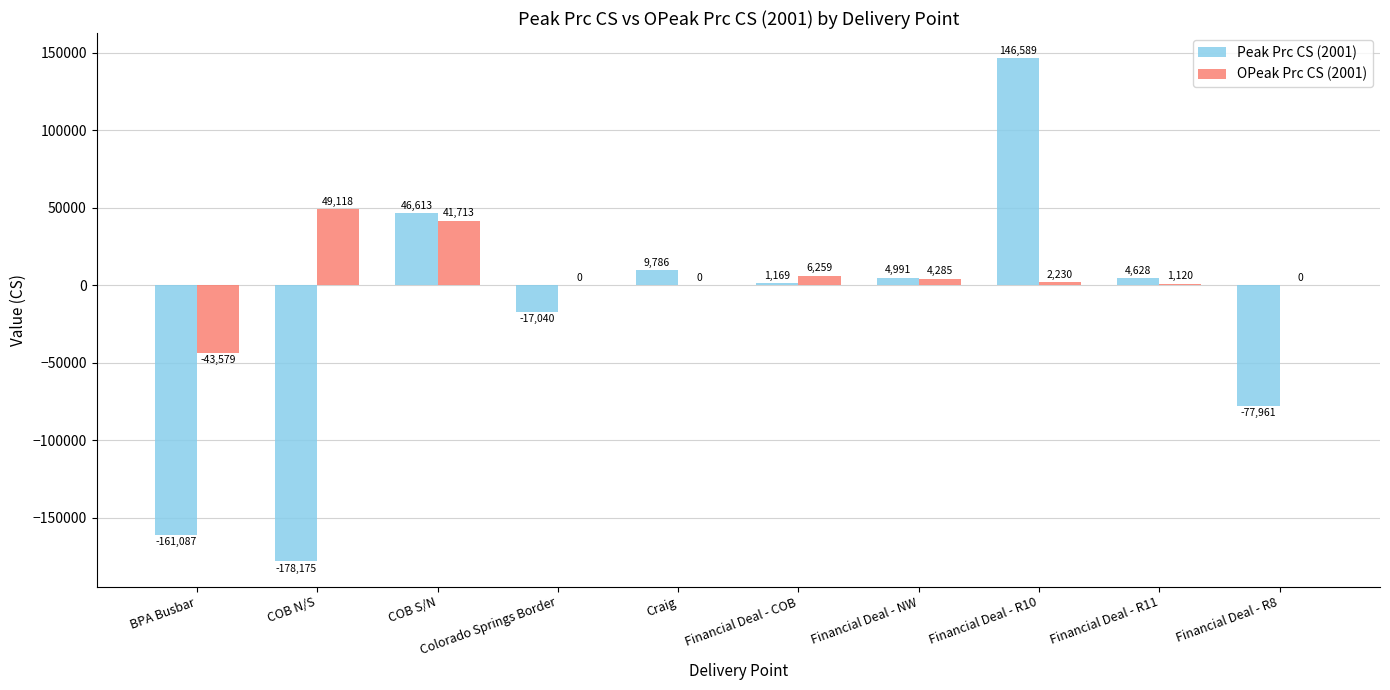

Which series has the widest spread of values?

Peak Prc CS (2001)